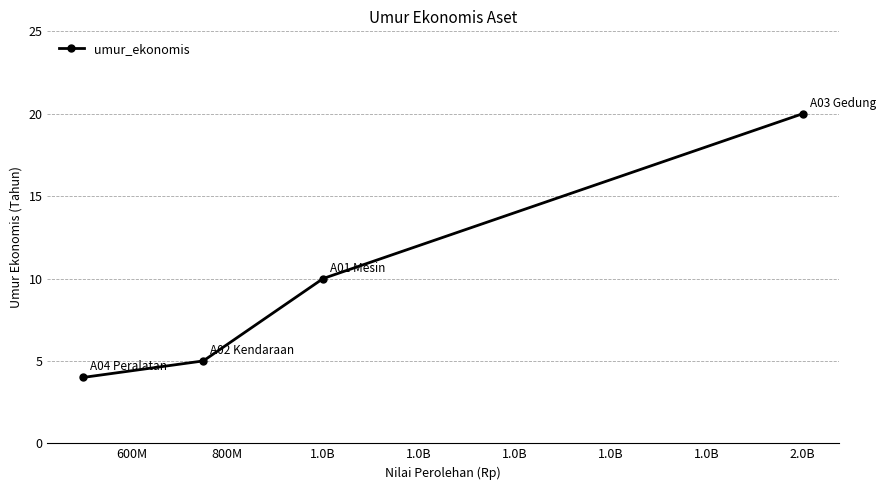

What is the value of the 2nd point from the left?

5